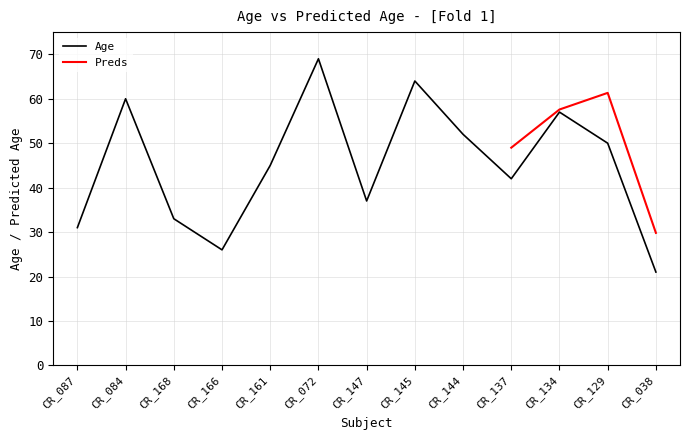

List the labels in order of Age value, largest first.

CR_072, CR_145, CR_084, CR_134, CR_144, CR_129, CR_161, CR_137, CR_147, CR_168, CR_087, CR_166, CR_038